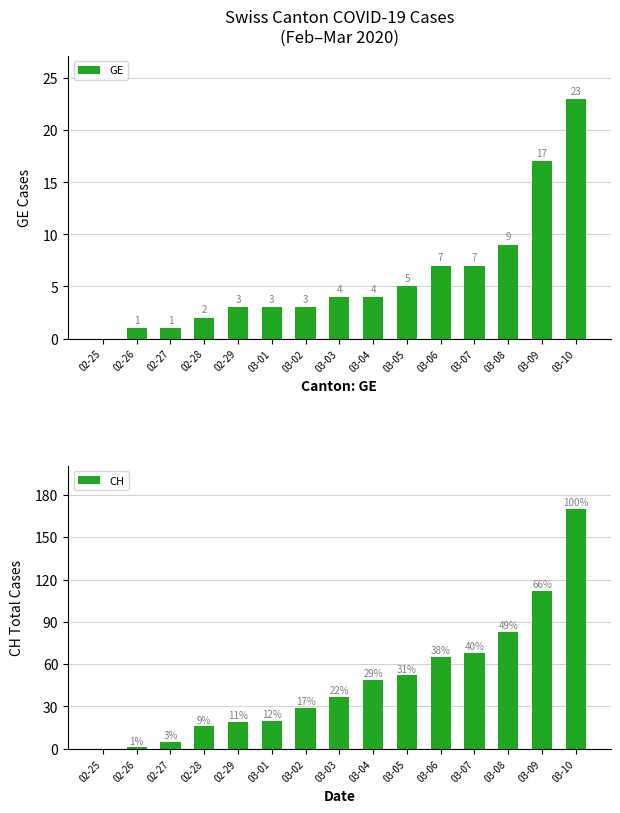

Is the value of GE at 02-28 greater than the value of CH at 03-03?

No